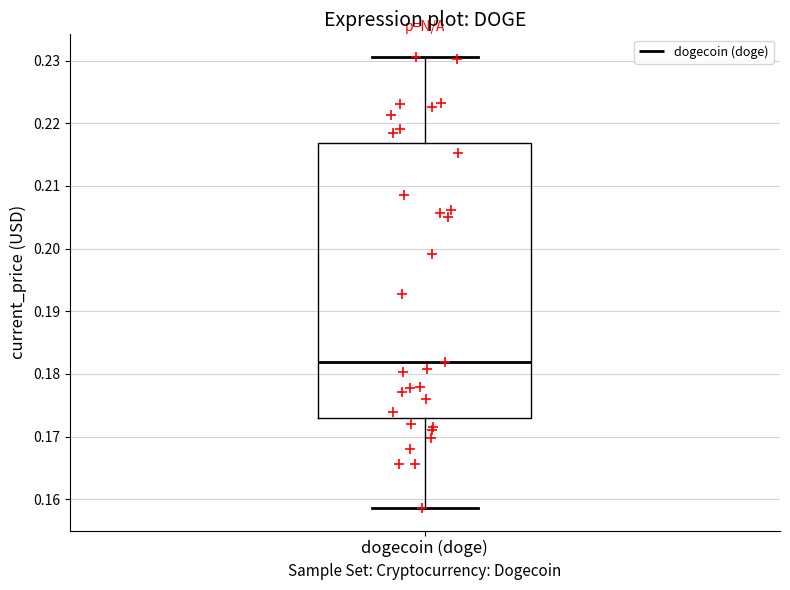

Transcribe this box plot: give where the median line is, the range the box spans, and where the two whiskers end, as read against the y-axis. The values are not printed on the chart, so give them approximately, as read against the axis.

median 0.182, box 0.173 to 0.217, whiskers 0.159 to 0.231